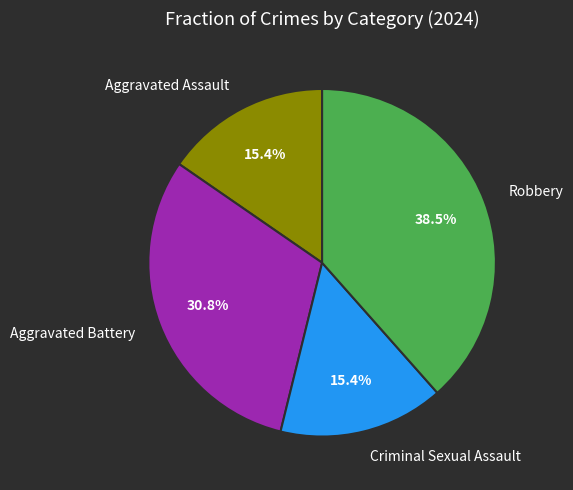

The Criminal Sexual Assault slice represents 15% of the pie. True or false?

True